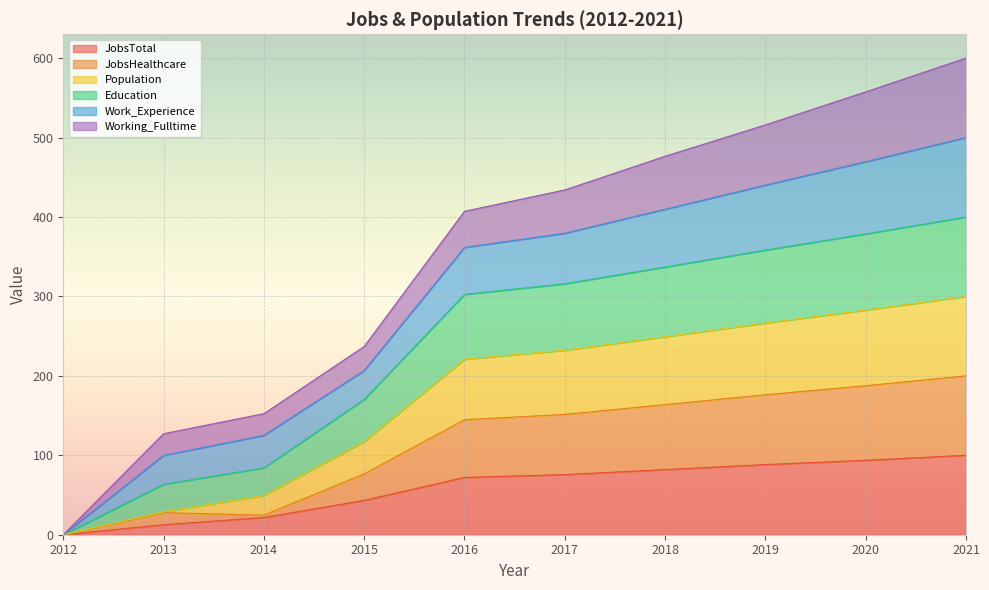

List the labels in order of Population value, largest first.

2021, 2020, 2019, 2018, 2017, 2016, 2015, 2014, 2013, 2012